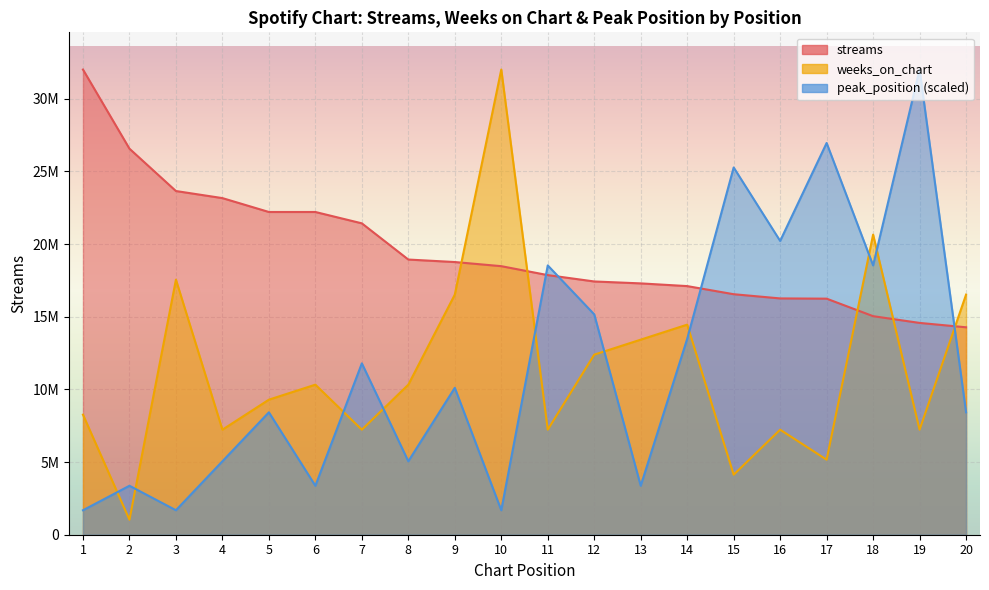

Rank the categories by weeks_on_chart value from highest to lowest.

10, 18, 3, 9, 20, 14, 13, 12, 6, 8, 5, 1, 4, 7, 11, 16, 19, 17, 15, 2